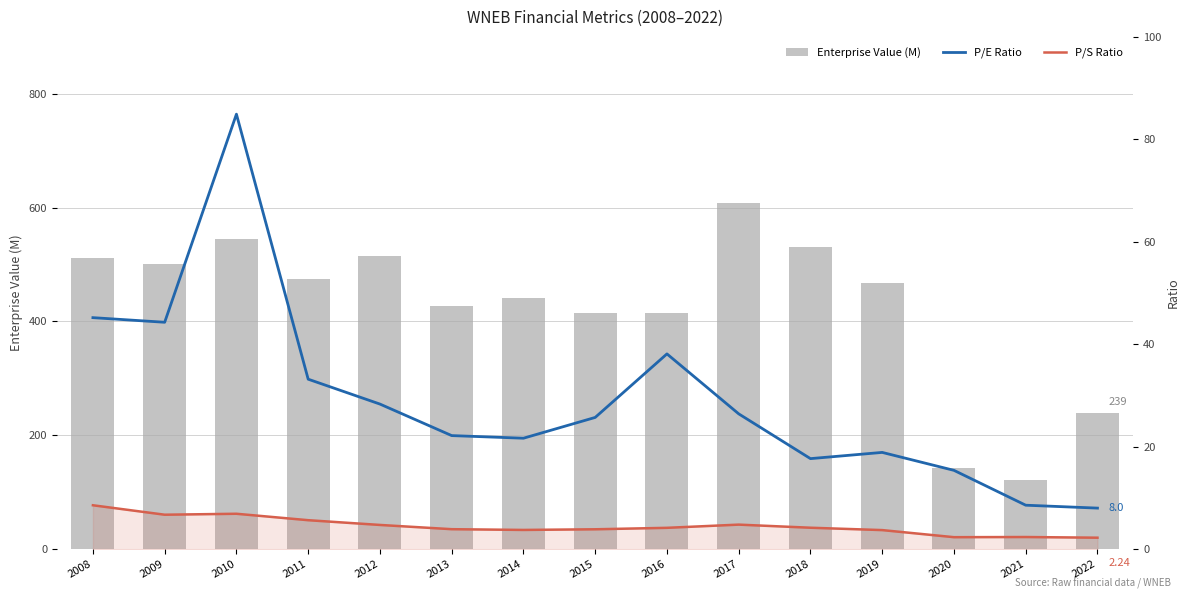

Between 2016 and 2017, which series saw the biggest shift?

Enterprise Value (M)